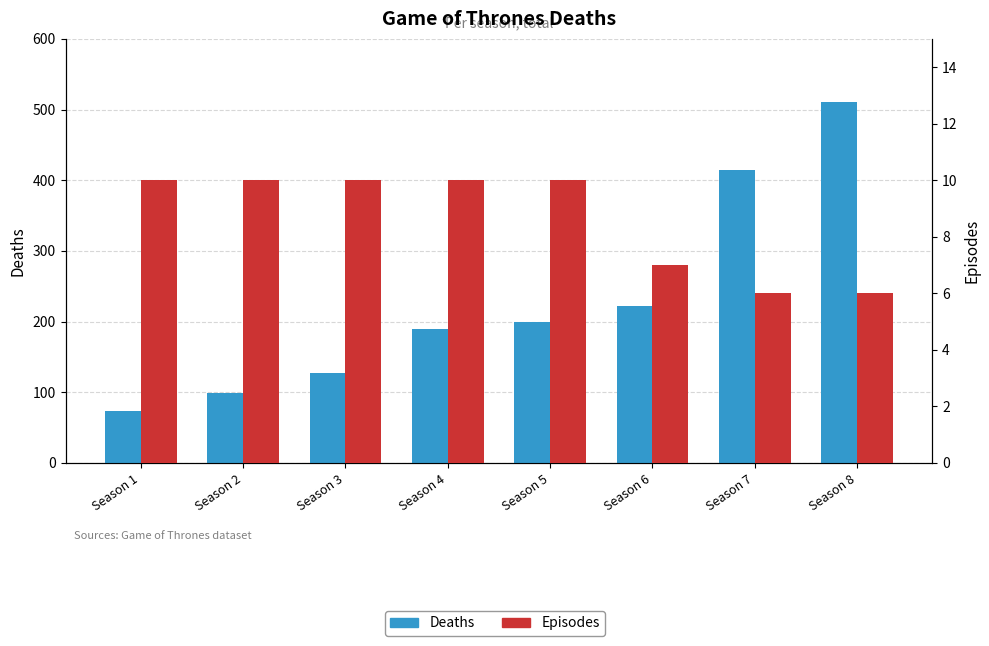

At which label is Episodes closest to 8?

Season 6